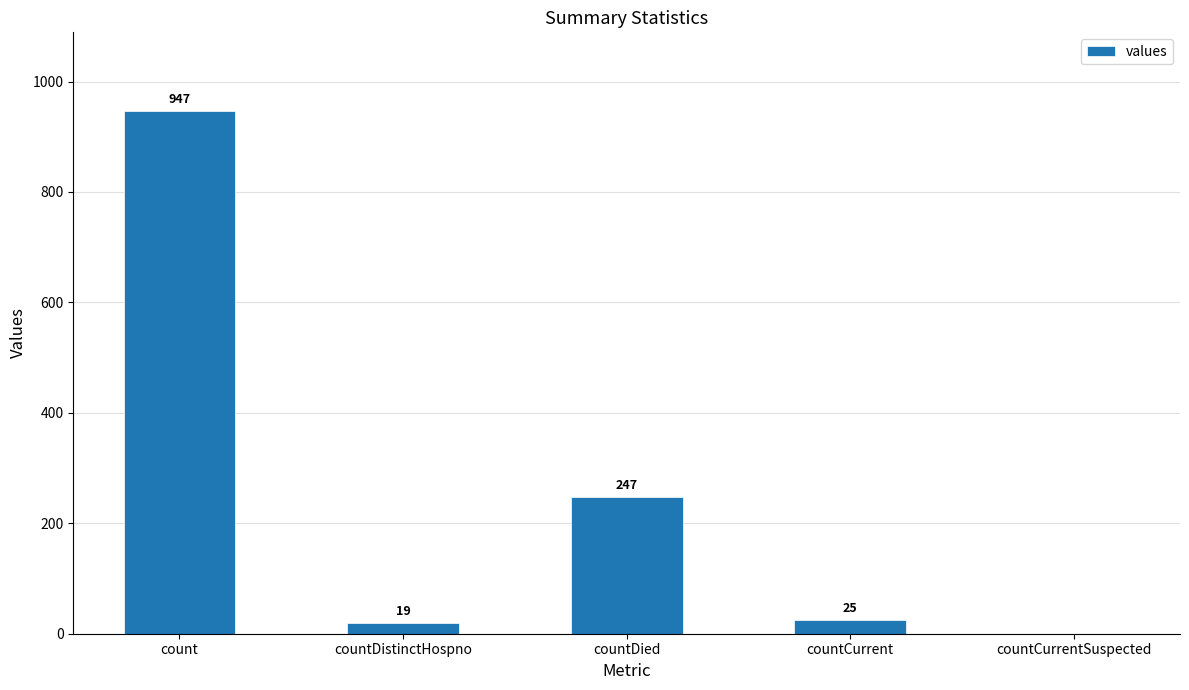

Reading right to left, what are all the values shown in this chart?

countCurrentSuspected=0	countCurrent=25	countDied=247	countDistinctHospno=19	count=947